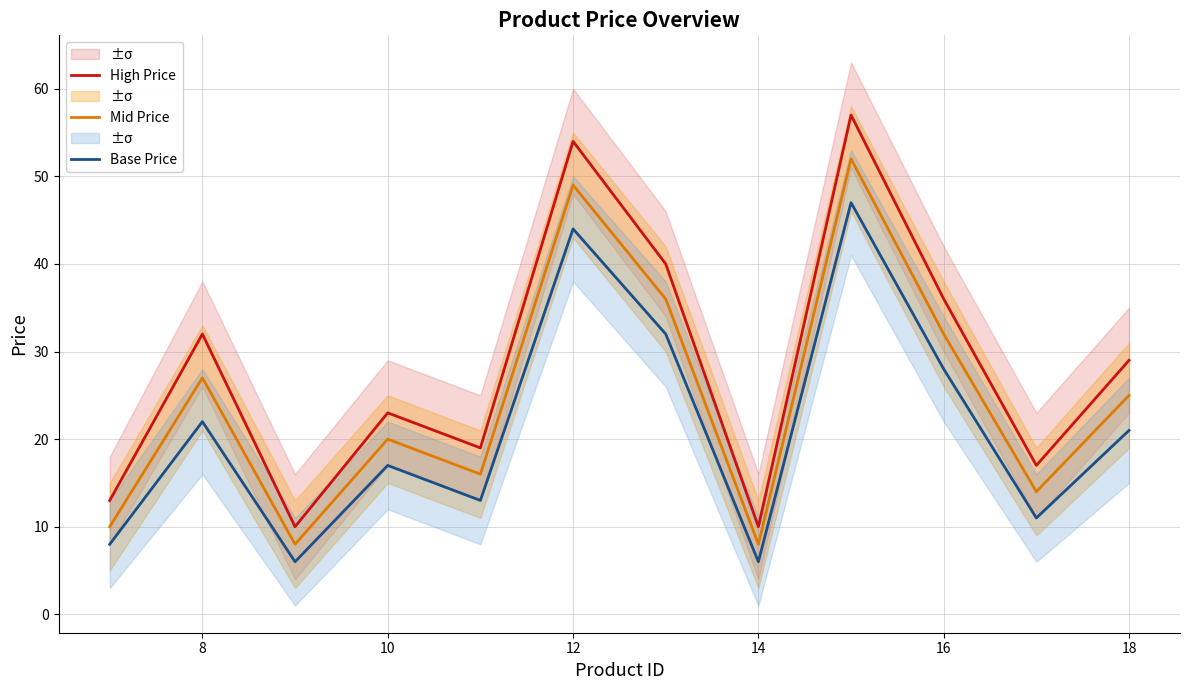

Is this an area chart (filled region under the line)?

No